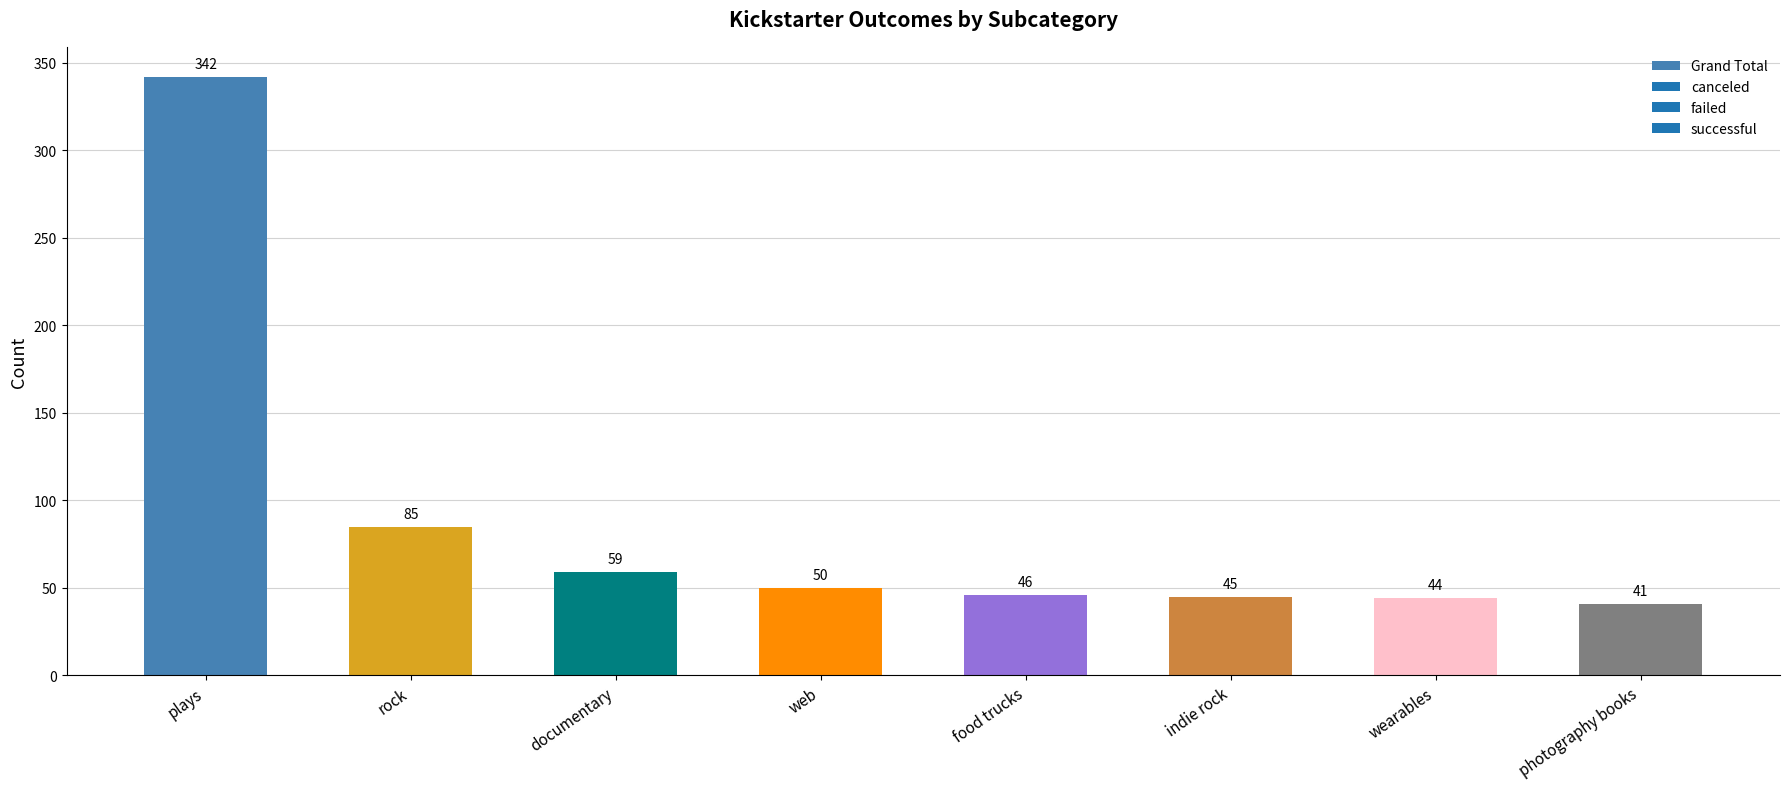

What value does the data have at wearables, to the nearest 10?

40